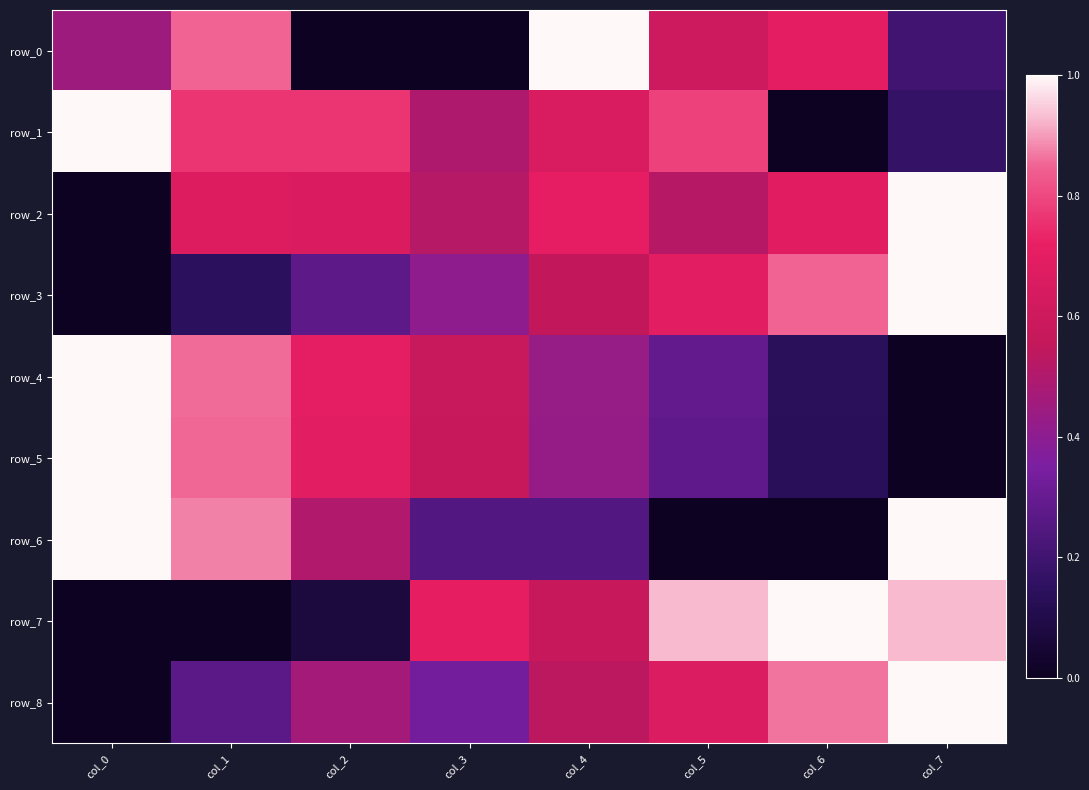

Which category has the lowest value across all series?

col_2